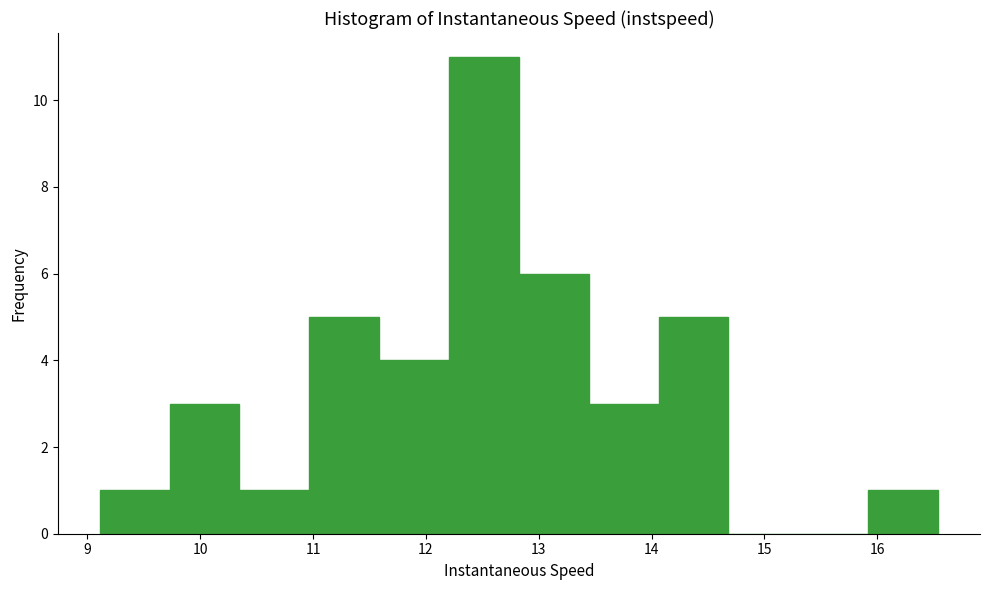

How tall is the bar that spans 13.4 to 14.1 on the x-axis? Neither the bar edges nor the heights are printed on the chart, so give them approximately, as read against the axes.

3